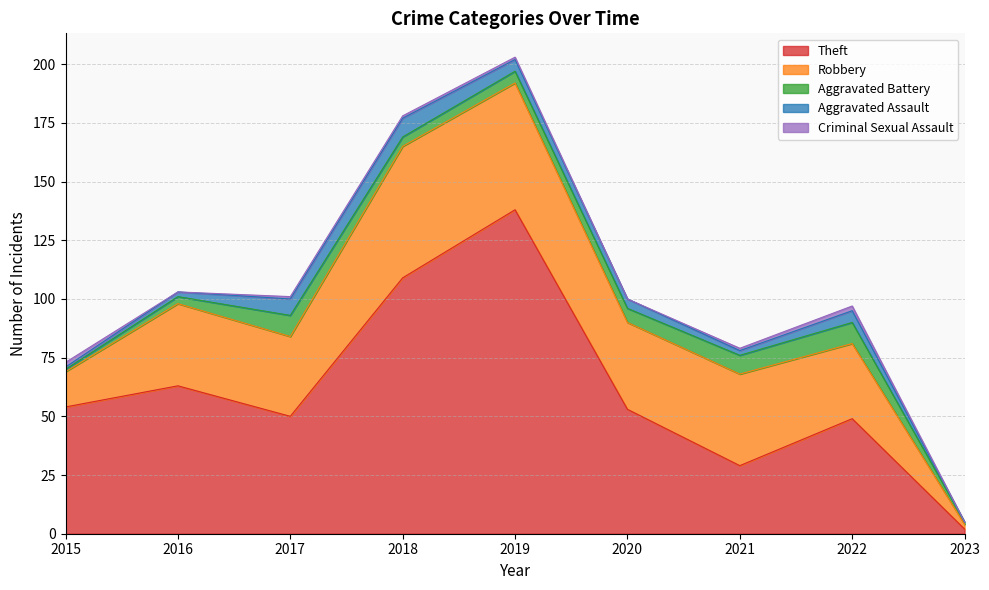

At how many categories does at least one series exceed 76?

2